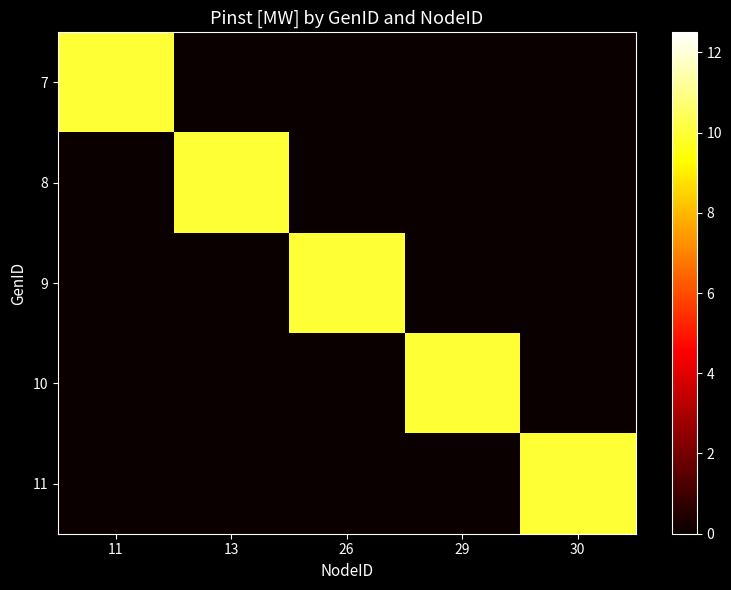

What is the greatest value displayed?

10